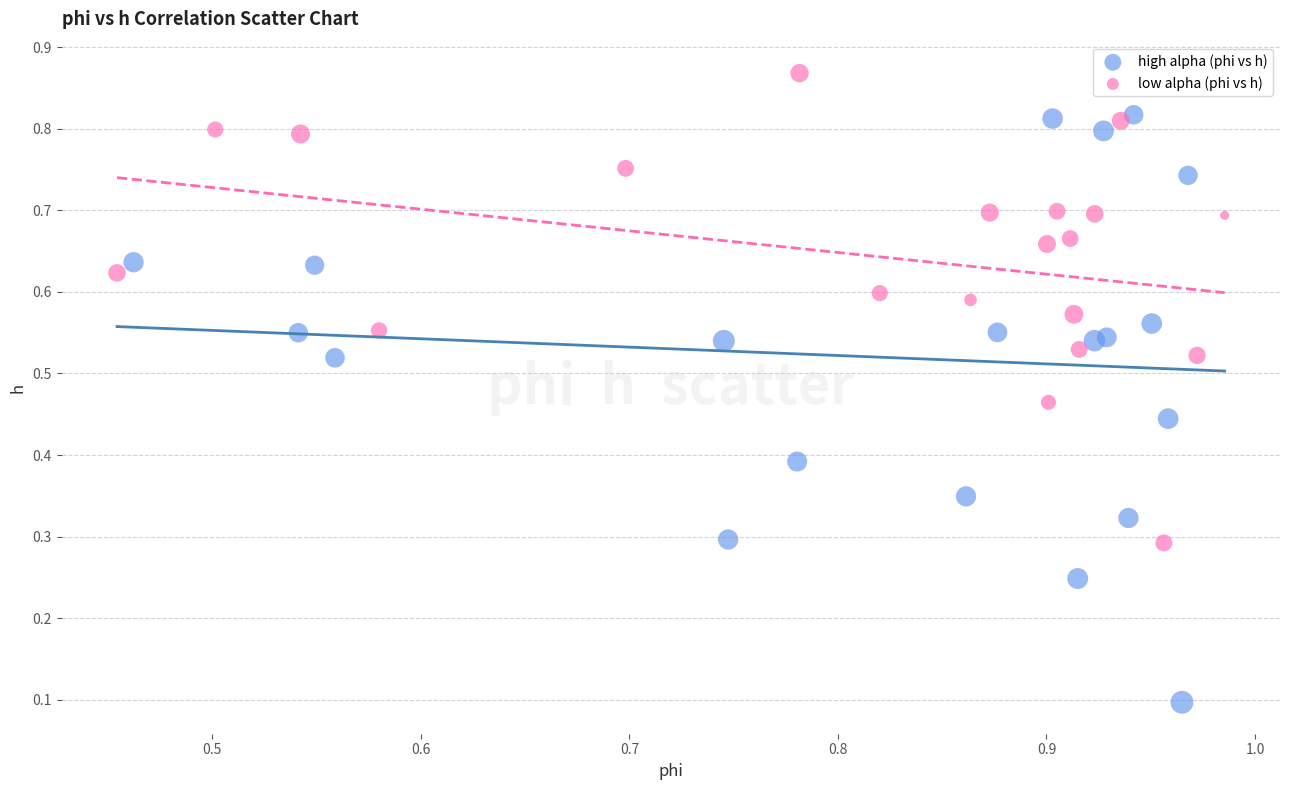

Which series contains the lowest Y value?

high alpha (phi vs h)